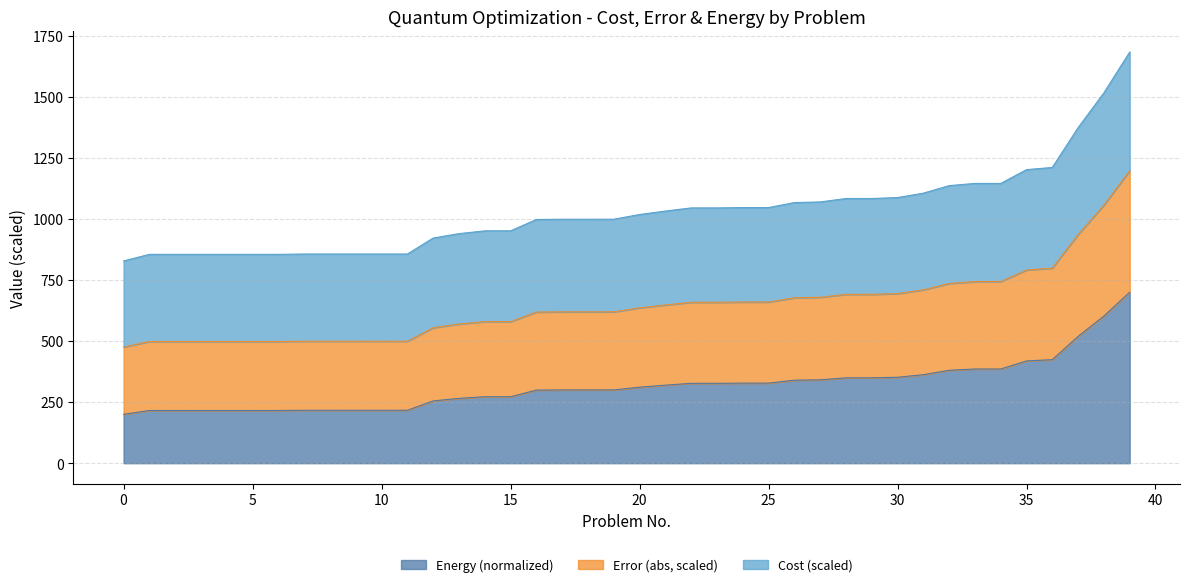

True or false: Cost has more than 0 interior local peaks.

False